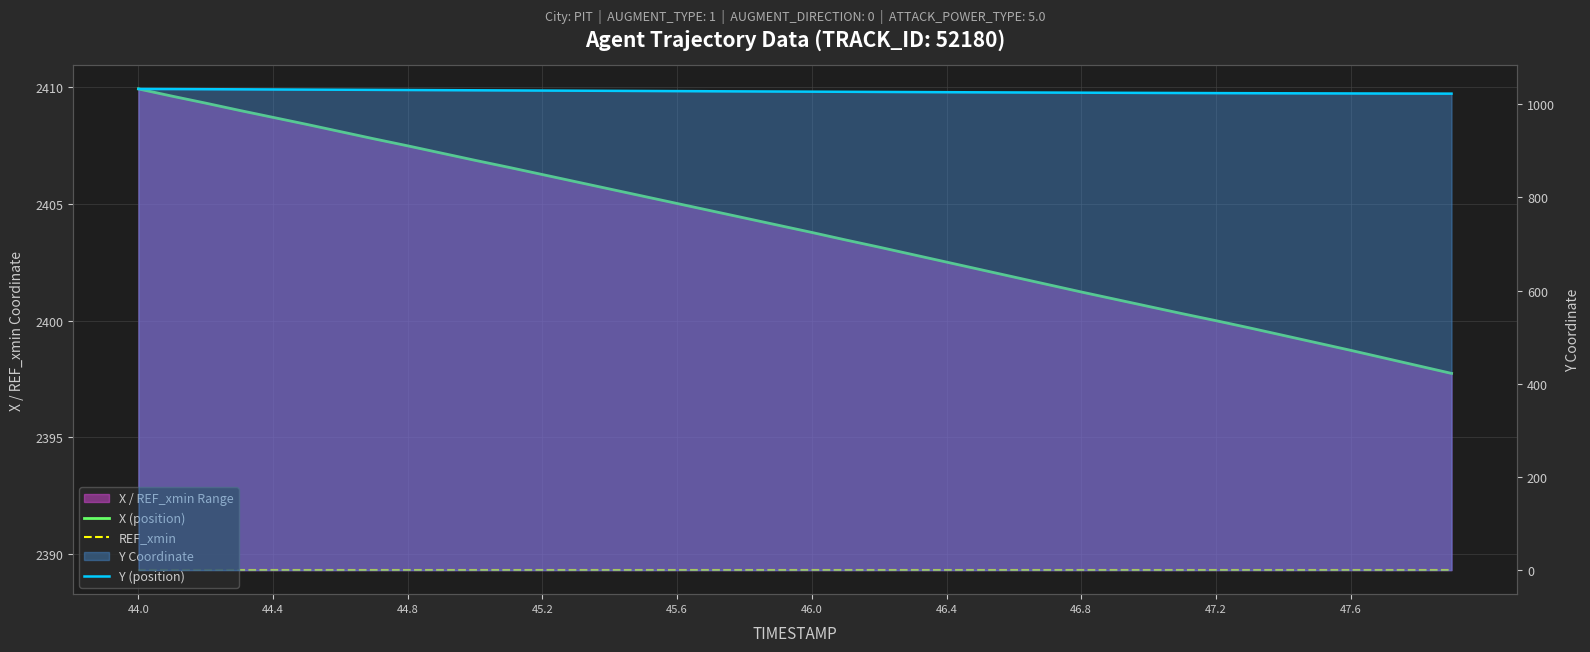

True or false: REF_xmin has more than 0 interior local peaks.

False